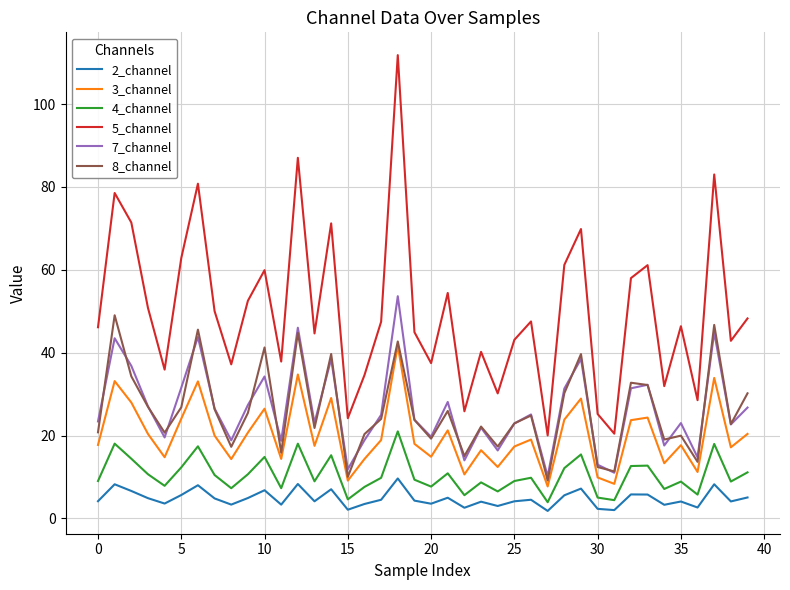

Which series has the largest range (max minus min)?

5_channel